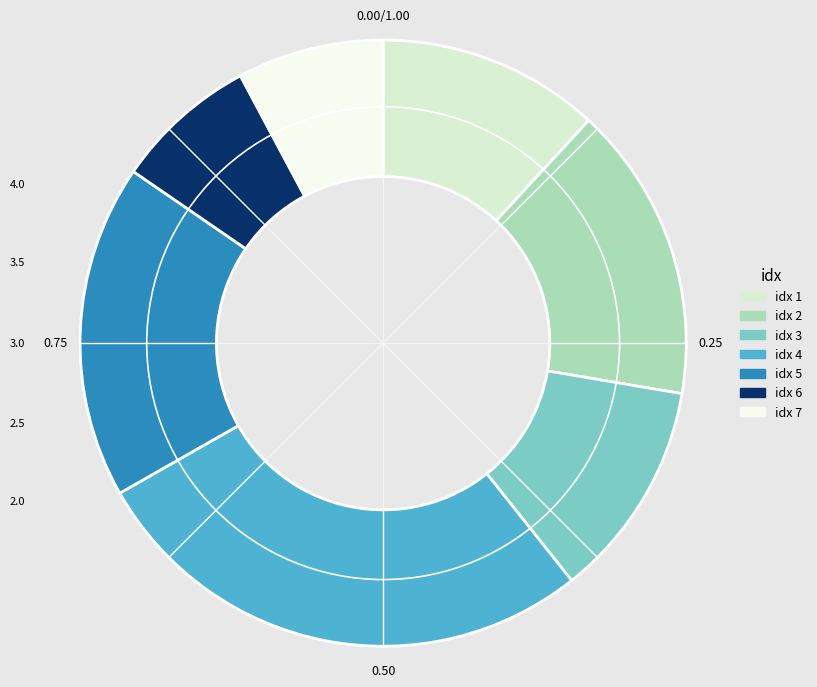

Is there any slice that represents more than half of the pie?

No